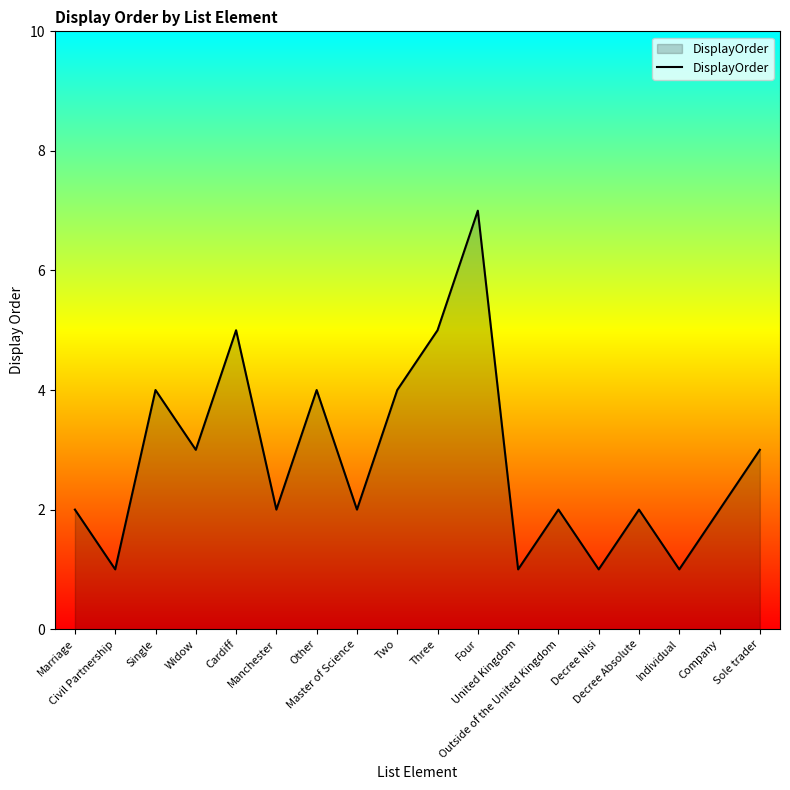

Reading left to right, transcribe all the data shown in this chart.

2	1	4	3	5	2	4	2	4	5	7	1	2	1	2	1	2	3